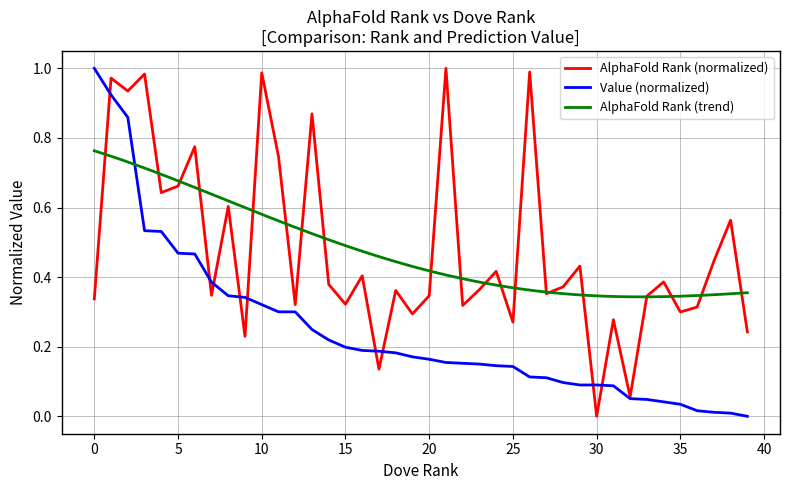

In AlphaFold Rank, how many points are lower than both neighbors (excluding endpoints)?

14